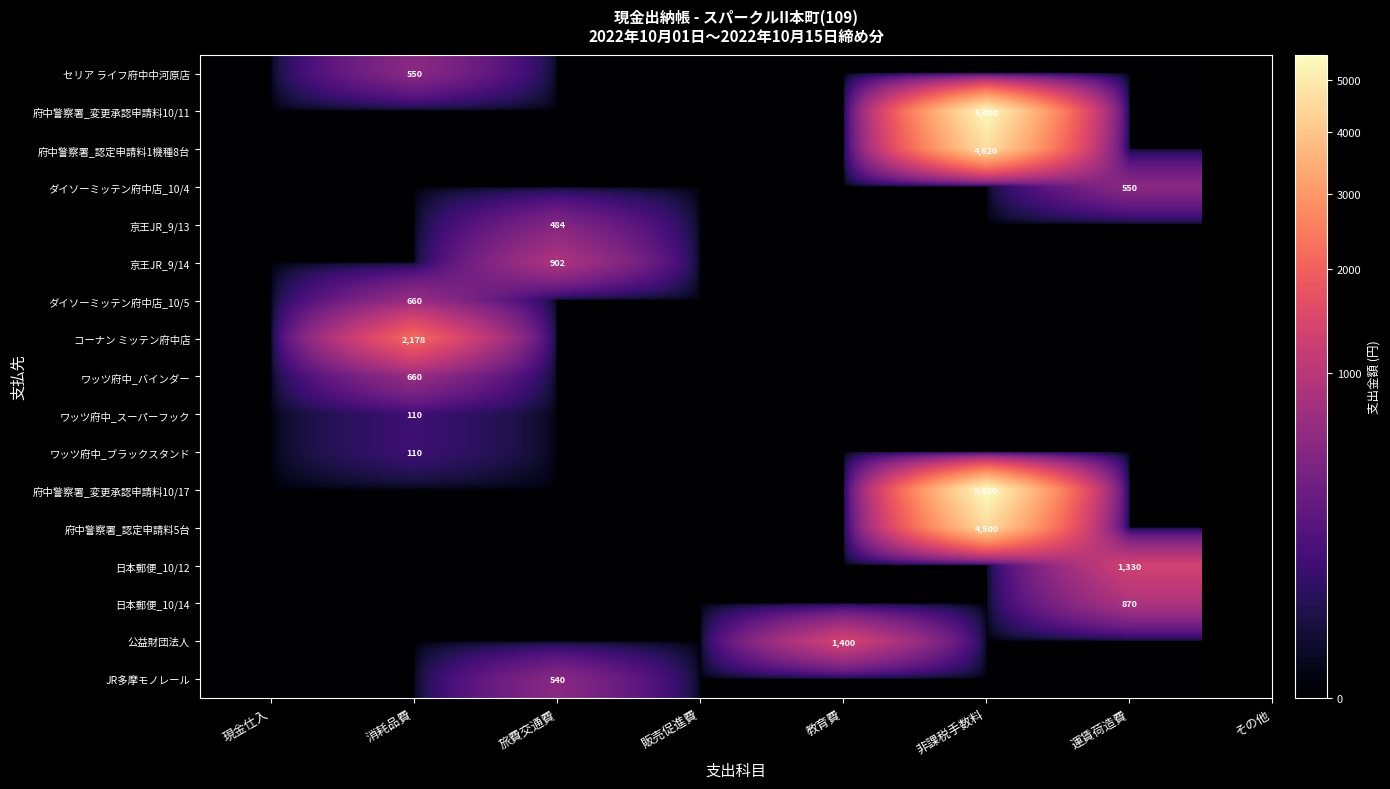

Is the value of ダイソーミッテン府中店_10/4 at 非課税手数料 greater than the value of ワッツ府中_スーパーフック at 現金仕入?

No